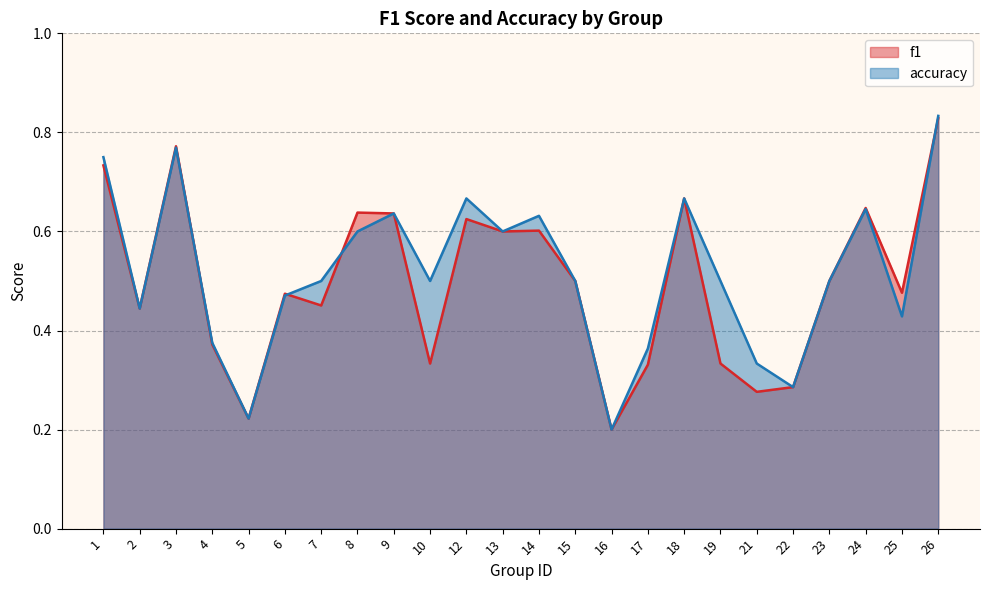

Where is the first local maximum for accuracy?

3